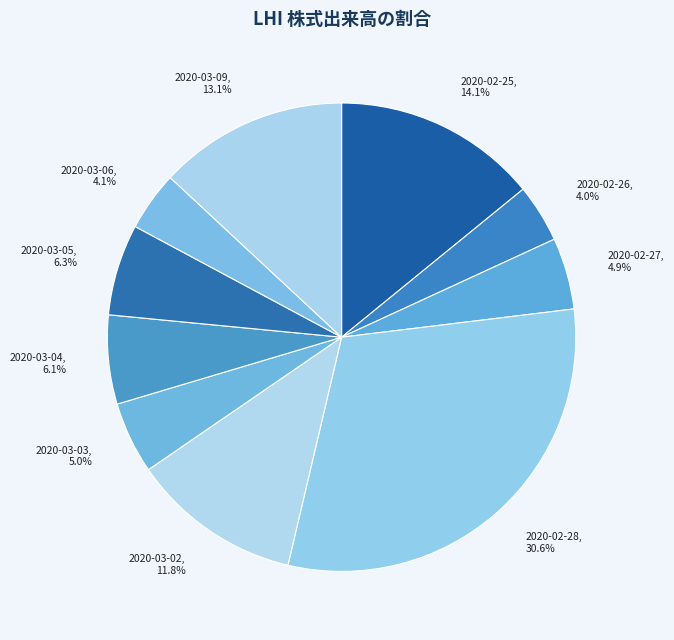

Does 2020-02-27 account for over 50% of the chart?

No